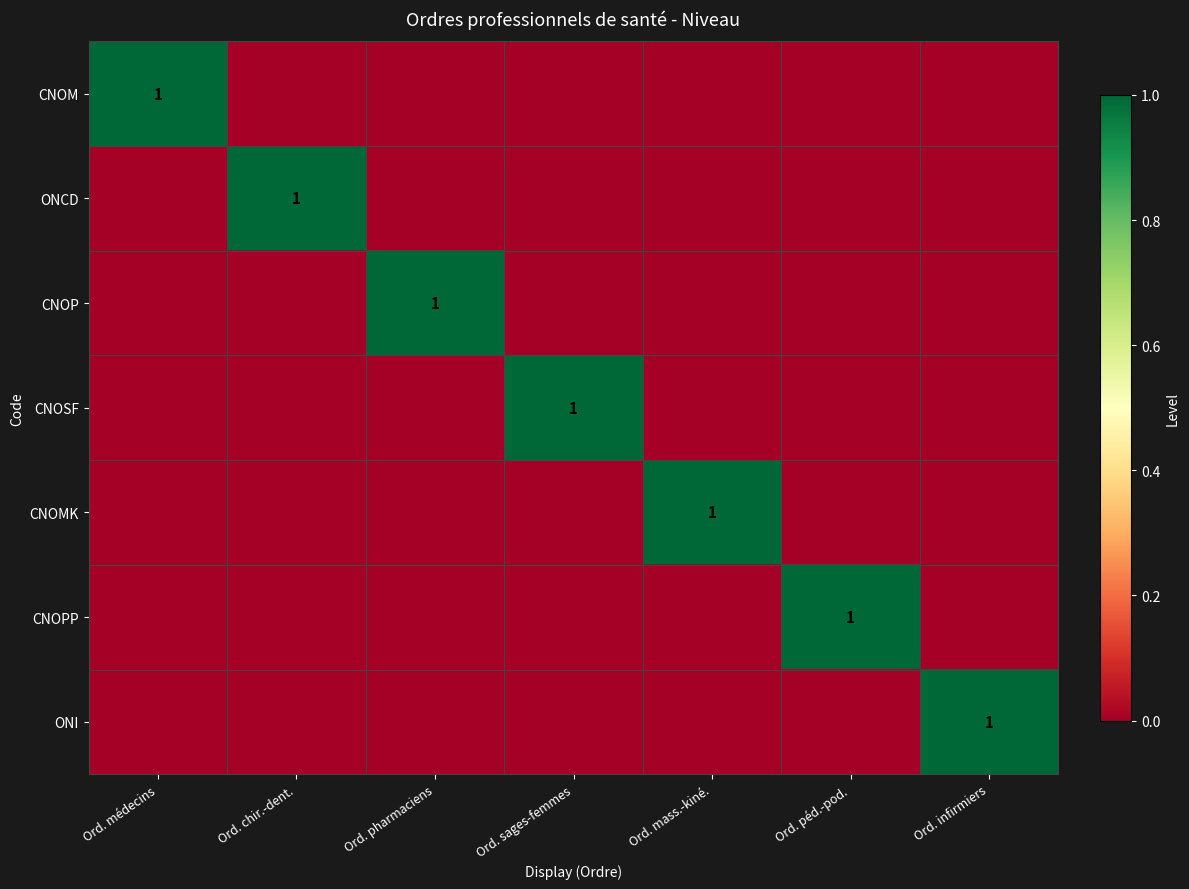

Which series has the largest range (max minus min)?

CNOM